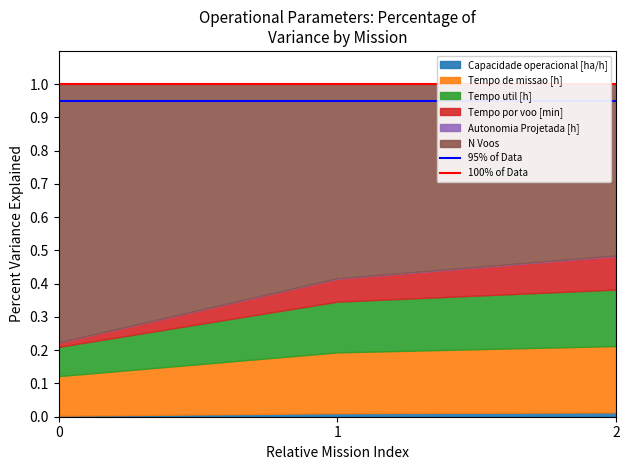

What is the average value of the 95% of Data series?

0.9